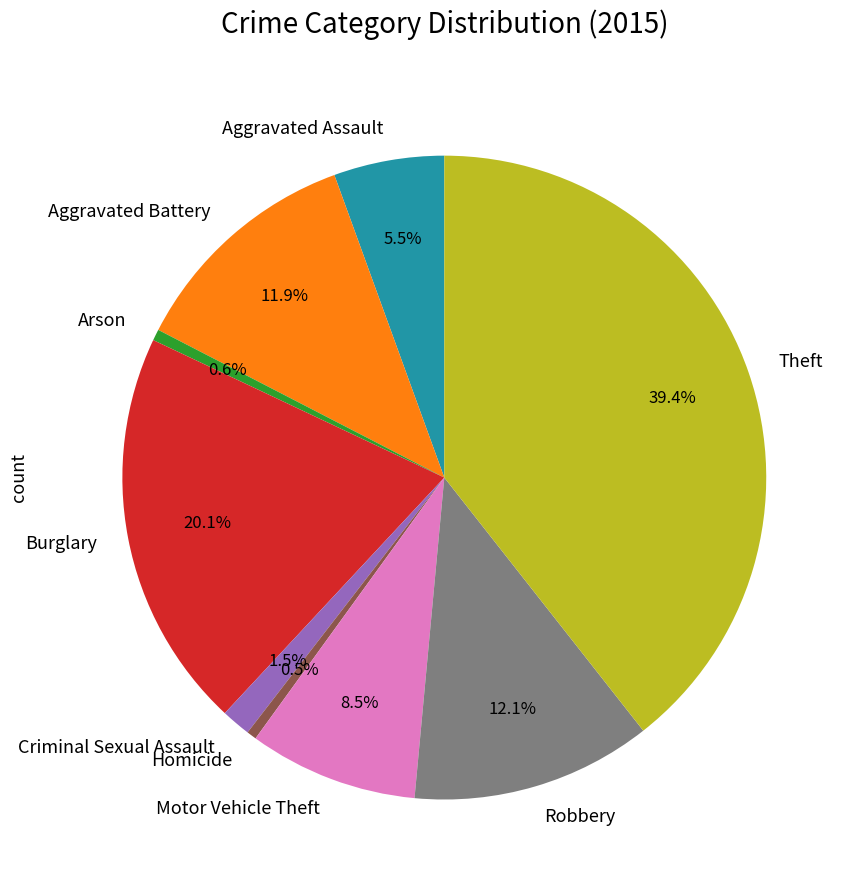

True or false: Burglary accounts for 20% of the total.

True